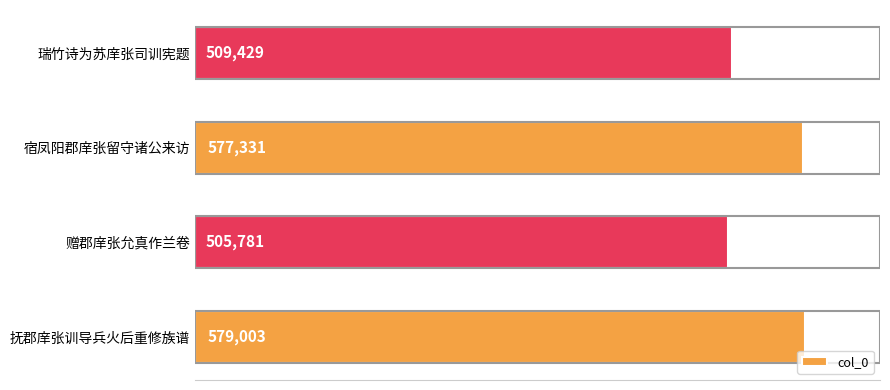

List the labels in order of value, smallest first.

赠郡庠张允真作兰卷, 瑞竹诗为苏庠张司训宪题, 宿凤阳郡庠张留守诸公来访, 抚郡庠张训导兵火后重修族谱